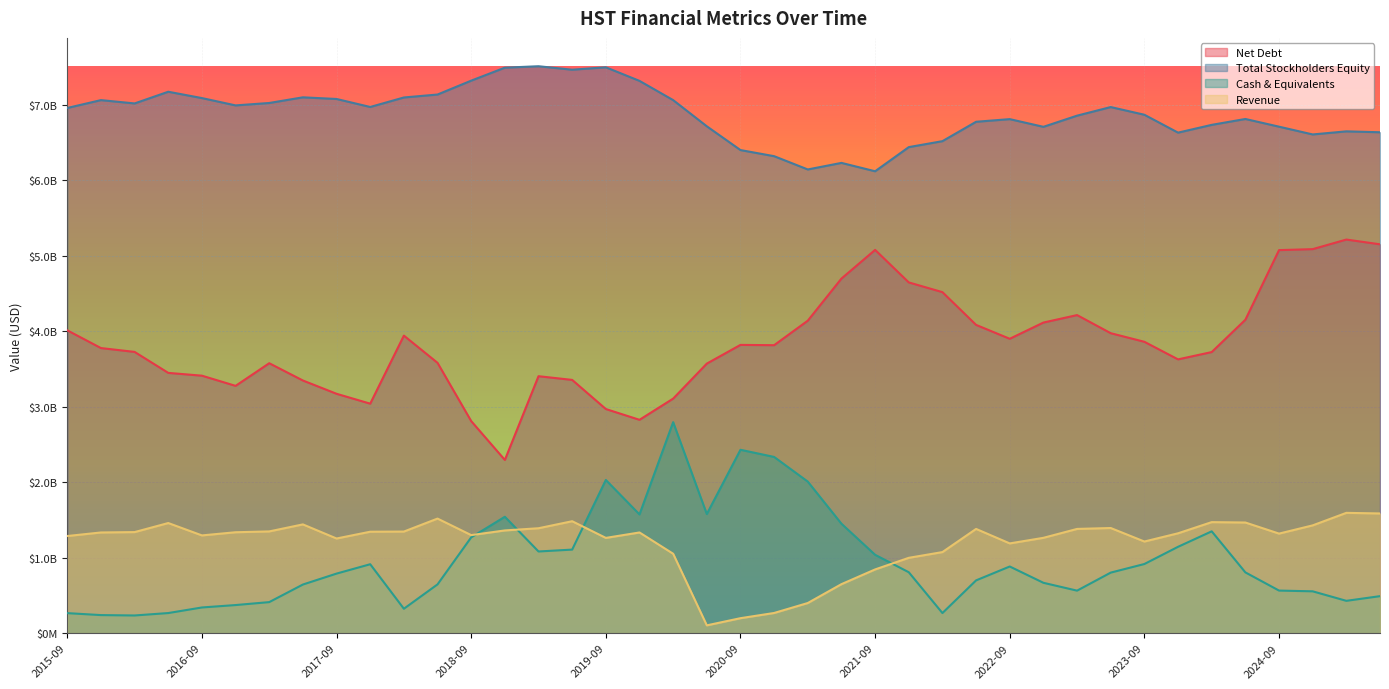

At which category is the sum across all series the highest?

2020-03-31